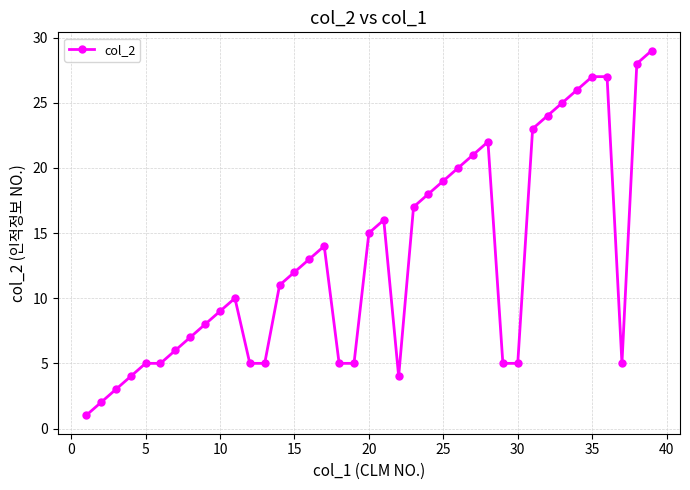

Reading left to right, transcribe all the data shown in this chart.

1	2	3	4	5	5	6	7	8	9	10	5	5	11	12	13	14	5	5	15	16	4	17	18	19	20	21	22	5	5	23	24	25	26	27	27	5	28	29